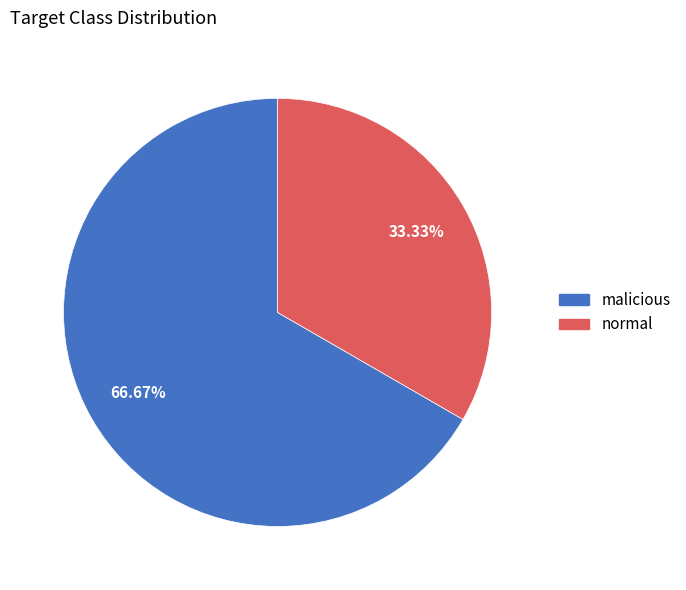

Does normal account for over 50% of the chart?

No